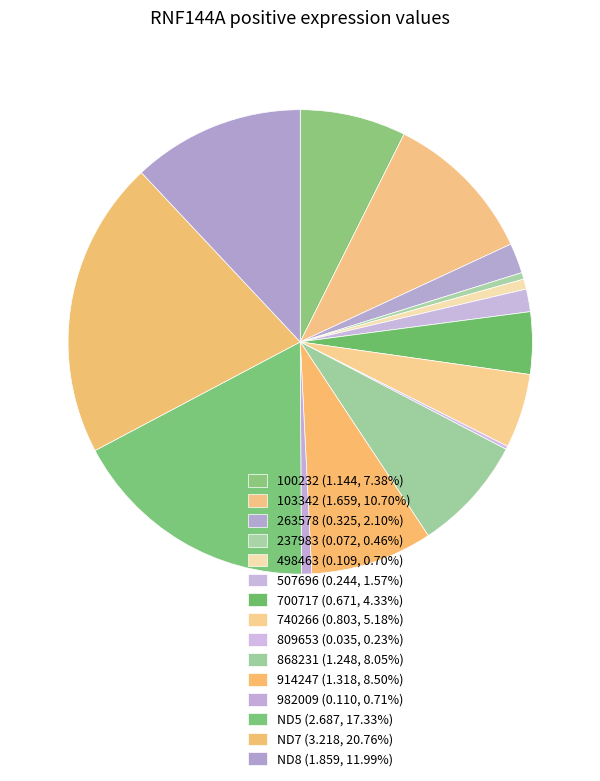

Rank the categories by value from highest to lowest.

ND7, ND5, ND8, 103342, 914247, 868231, 100232, 740266, 700717, 263578, 507696, 982009, 498463, 237983, 809653